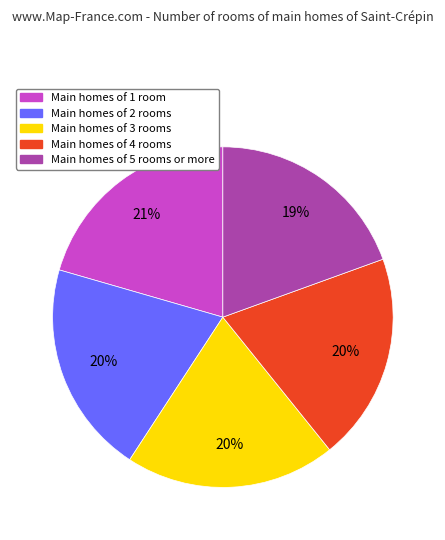

To the nearest percent, what is the average slice percentage?

20%